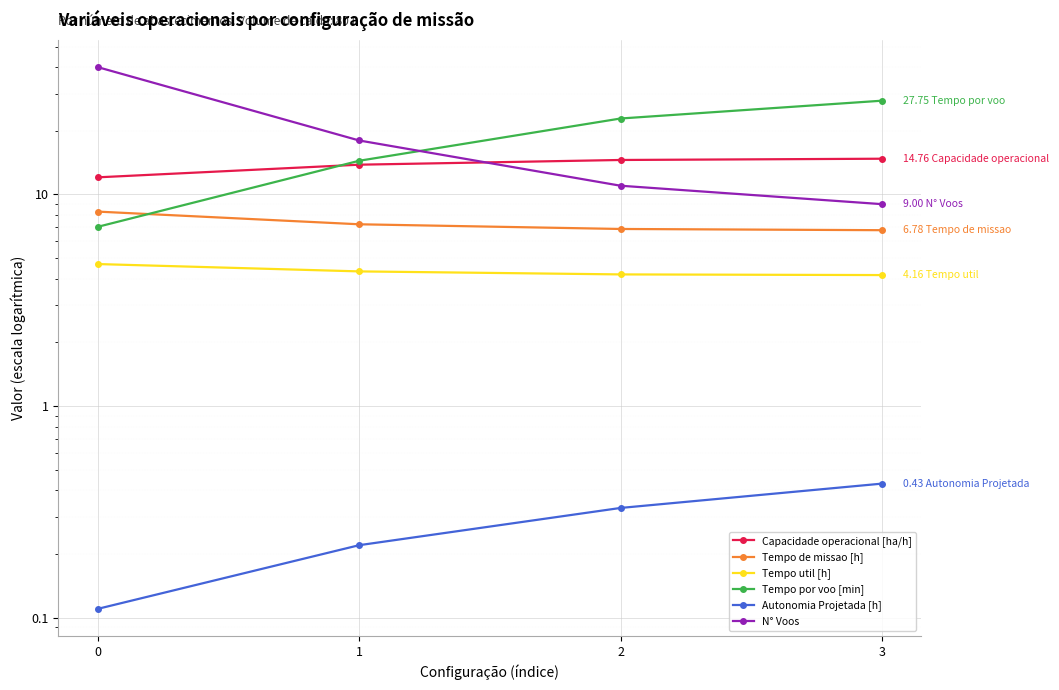

Read the Tempo por voo [min] value at 3.

27.8